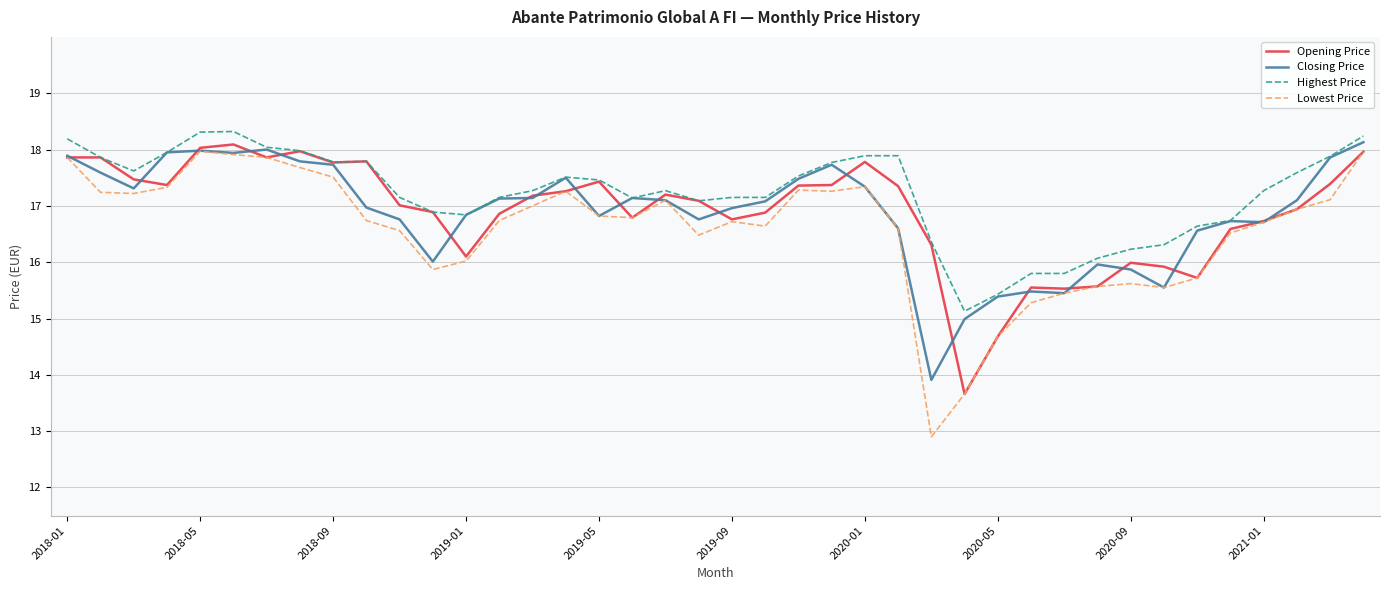

How many distinct data groups are displayed?

4